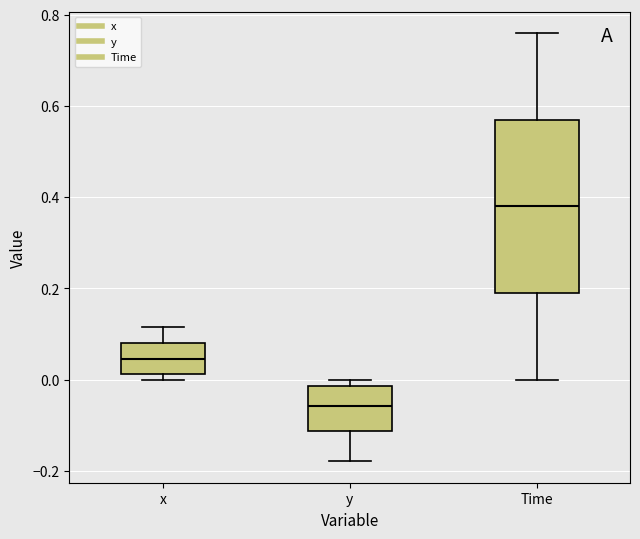

Reading left to right, read every box against the y-axis: the position of its median line, the range the box covers, and the ends of its whiskers. The values are not printed on the chart, so give them approximately, as read against the axis.

x: median 0.04, box 0.02 to 0.08, whiskers 0.00 to 0.12
y: median -0.06, box -0.12 to -0.02, whiskers -0.18 to 0.00
Time: median 0.38, box 0.20 to 0.58, whiskers 0.00 to 0.76